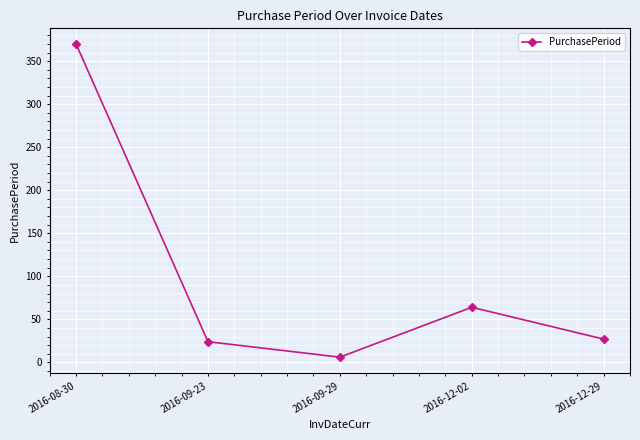

Where is the first local minimum?

2016-09-29